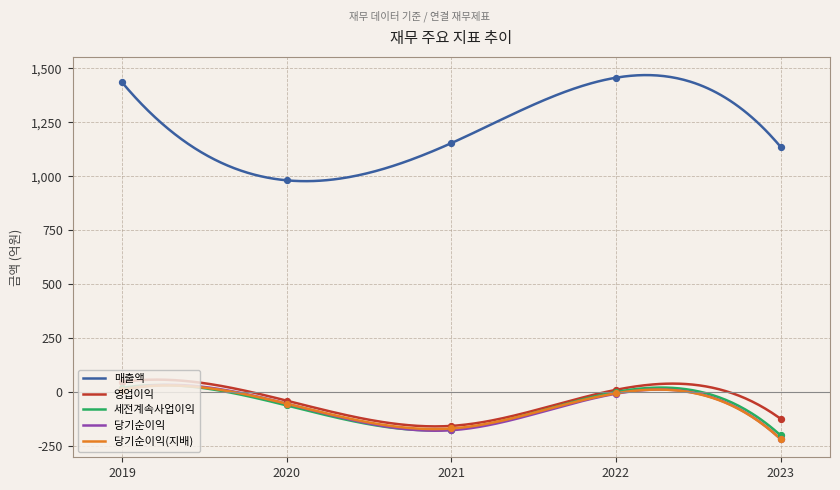

Which series reaches the minimum Y coordinate?

당기순이익